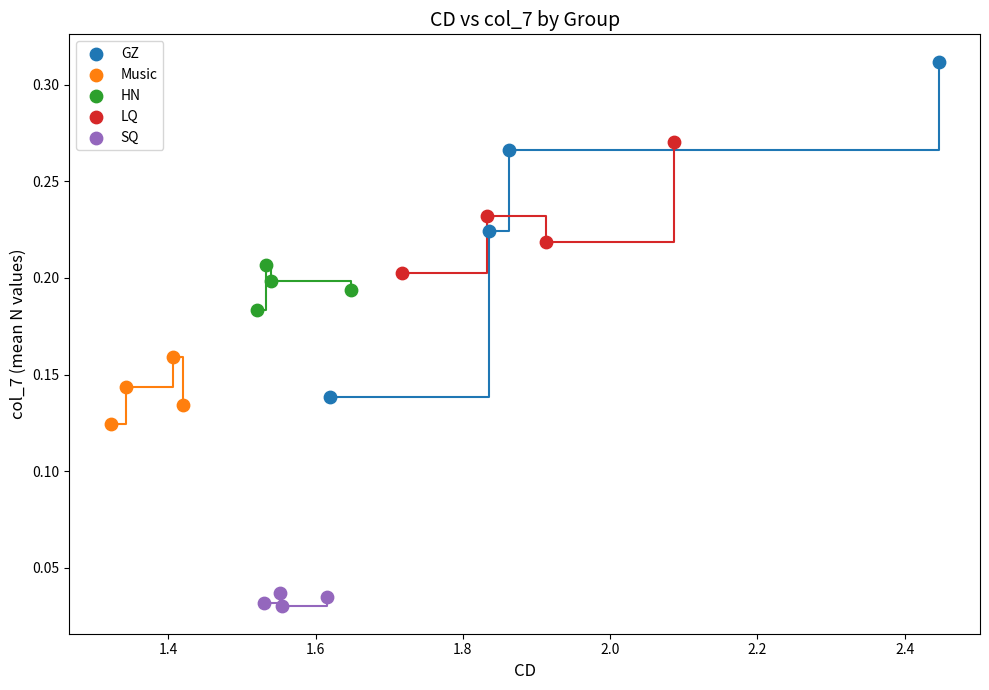

Which series contains the highest Y value?

GZ